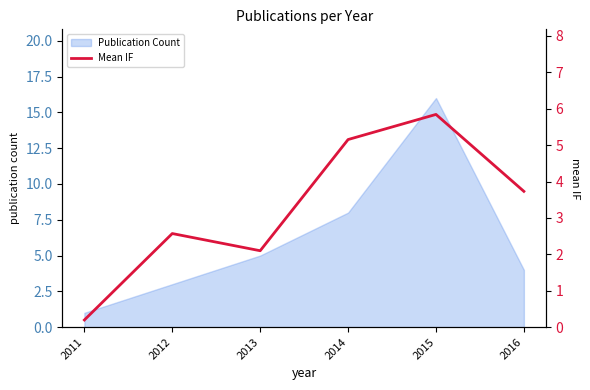

Reading right to left, list all the values displayed in this chart.

3.7	5.8	5.2	2.1	2.6	0.2